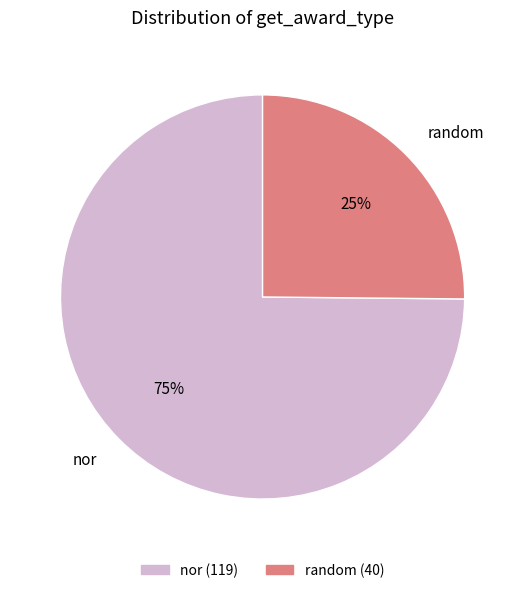

To the nearest percent, what is the difference between the largest and smallest slice percentages?

50%